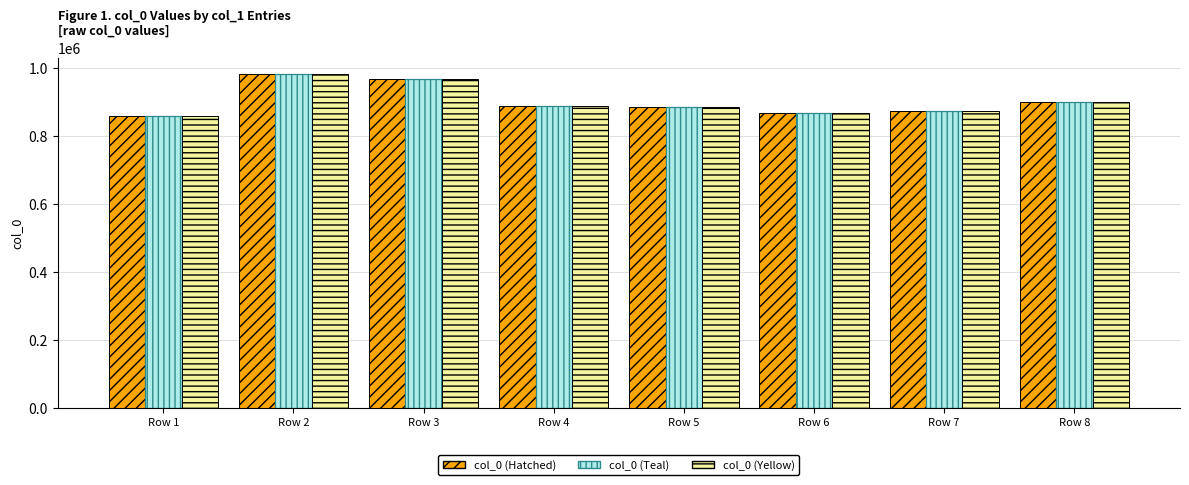

What is the minimum value shown in the chart?

859717